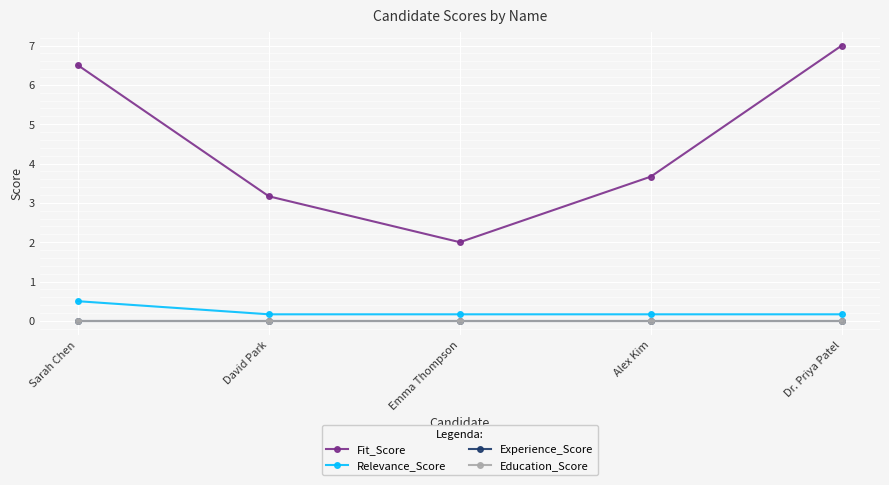

Does the chart have visible grid lines?

Yes